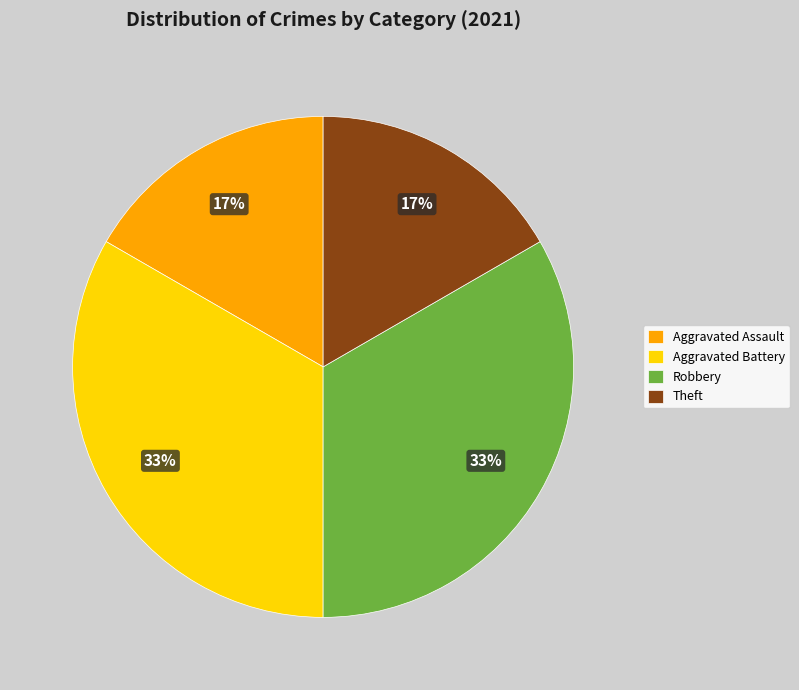

Which has a higher value, Aggravated Battery or Theft?

Aggravated Battery